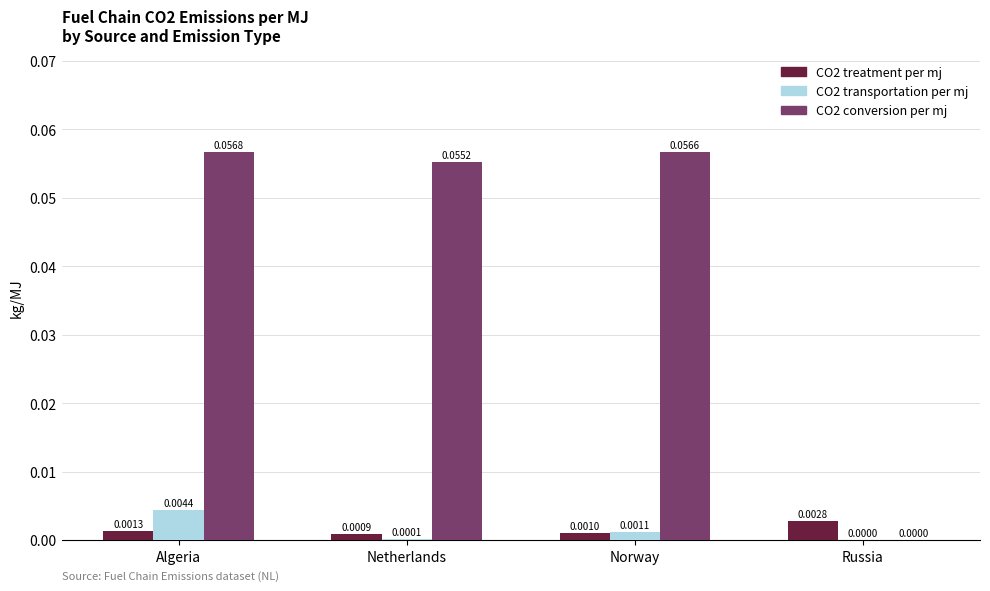

At which category is the sum across all series the highest?

Algeria